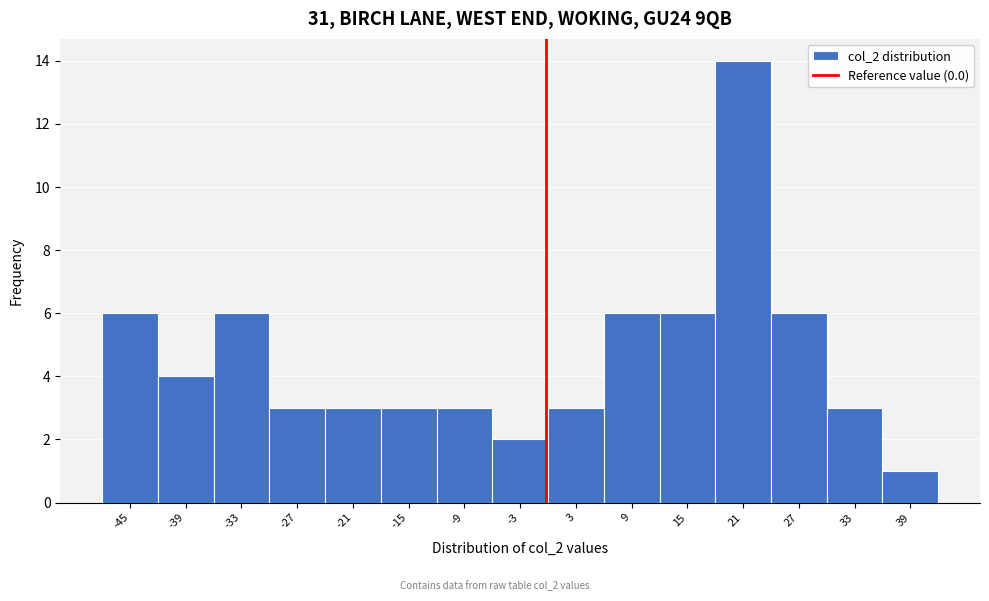

Which range on the x-axis has the tallest bar?

18 to 24